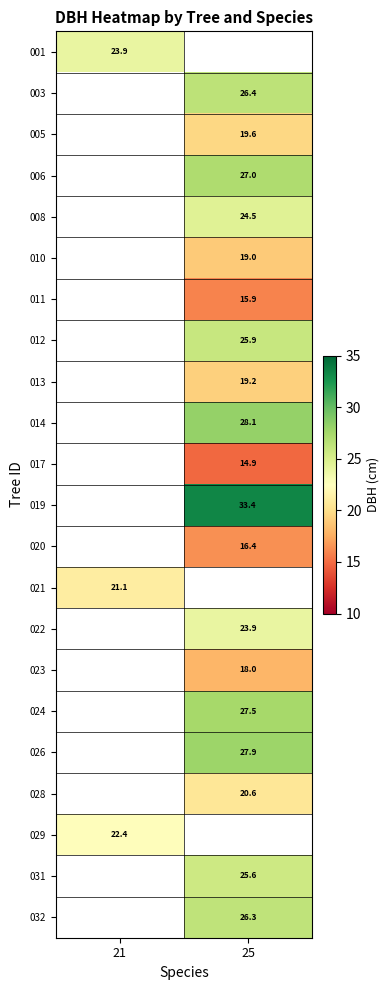

Is the value of 022 at 25 greater than the value of 029 at 21?

Yes